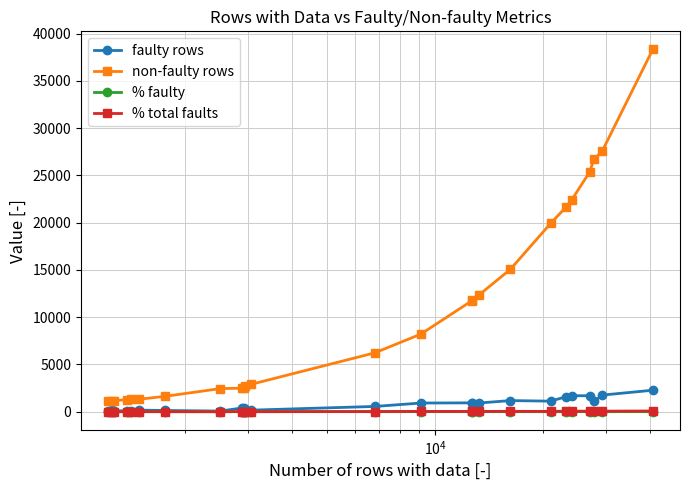

True or false: % total faults and non-faulty rows intersect in this chart.

False